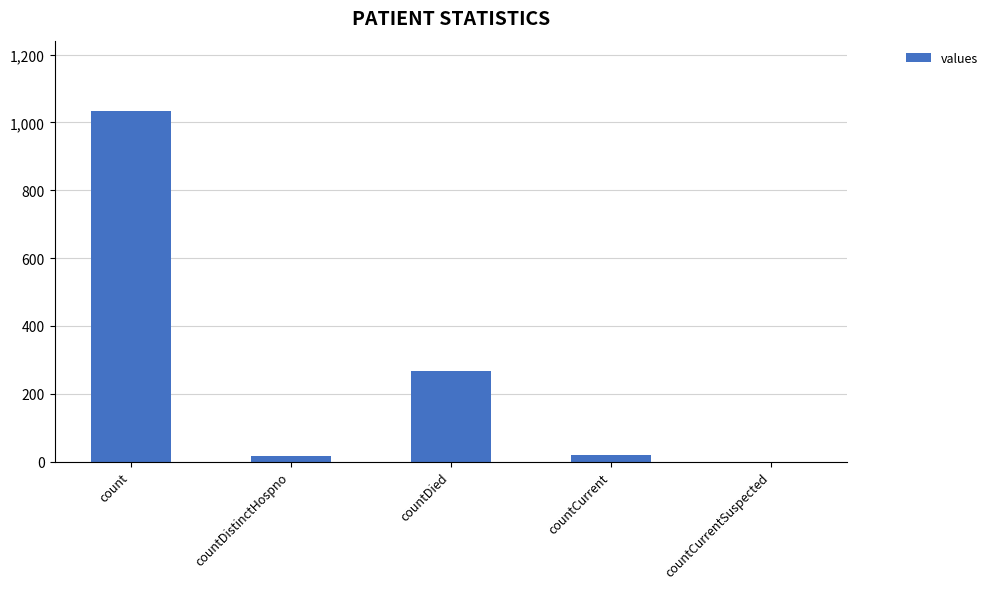

What is the greatest value displayed?

1034